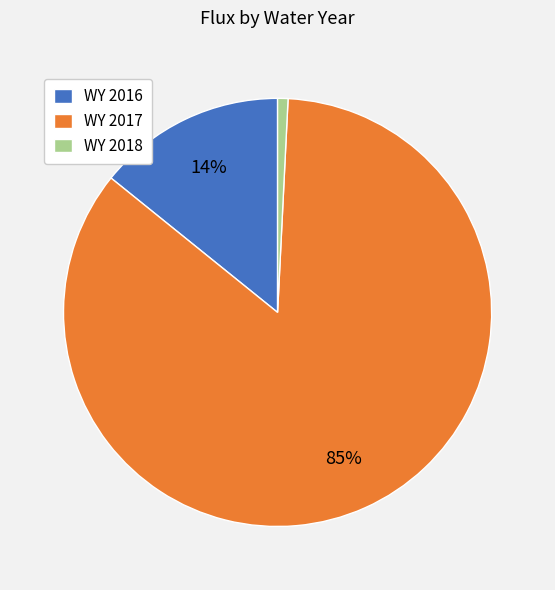

Do WY 2018 and WY 2016 together represent more than half of the pie?

No